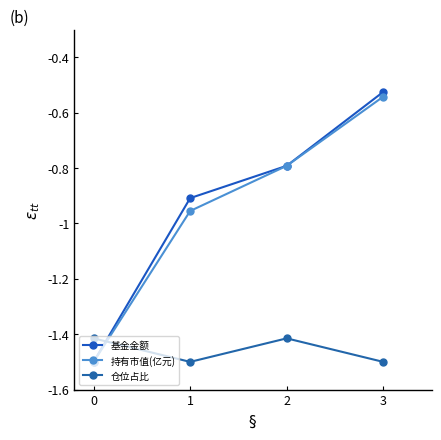

Which series has the largest range (max minus min)?

基金金额